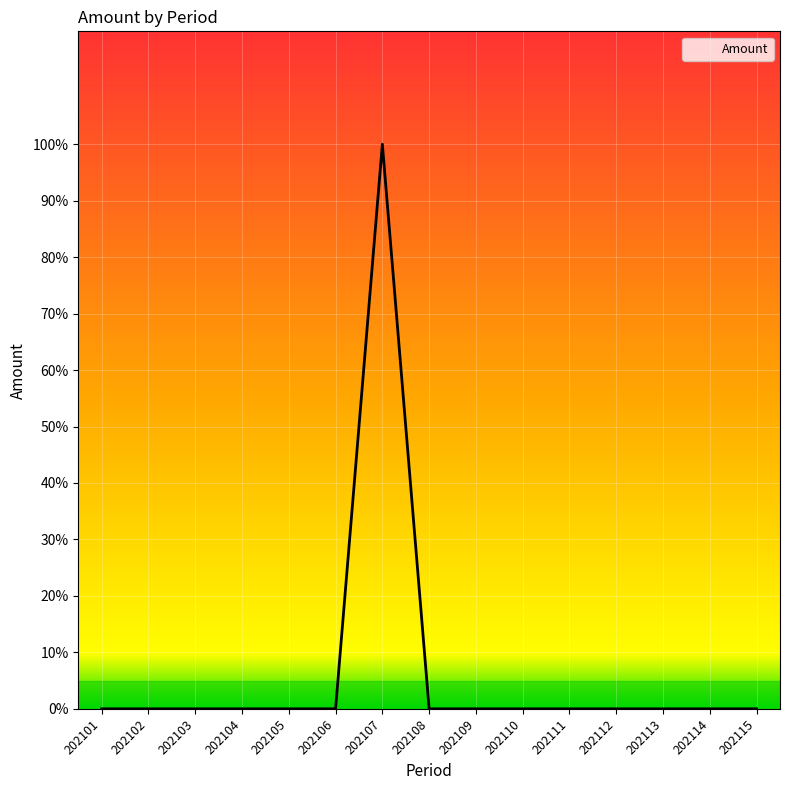

Reading left to right, transcribe all the data shown in this chart.

0	0	0	0	0	0	1	0	0	0	0	0	0	0	0